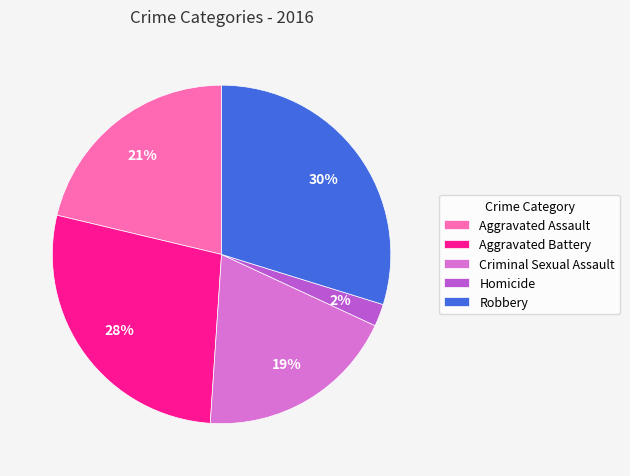

Is it true that Robbery is 20% of the pie?

False